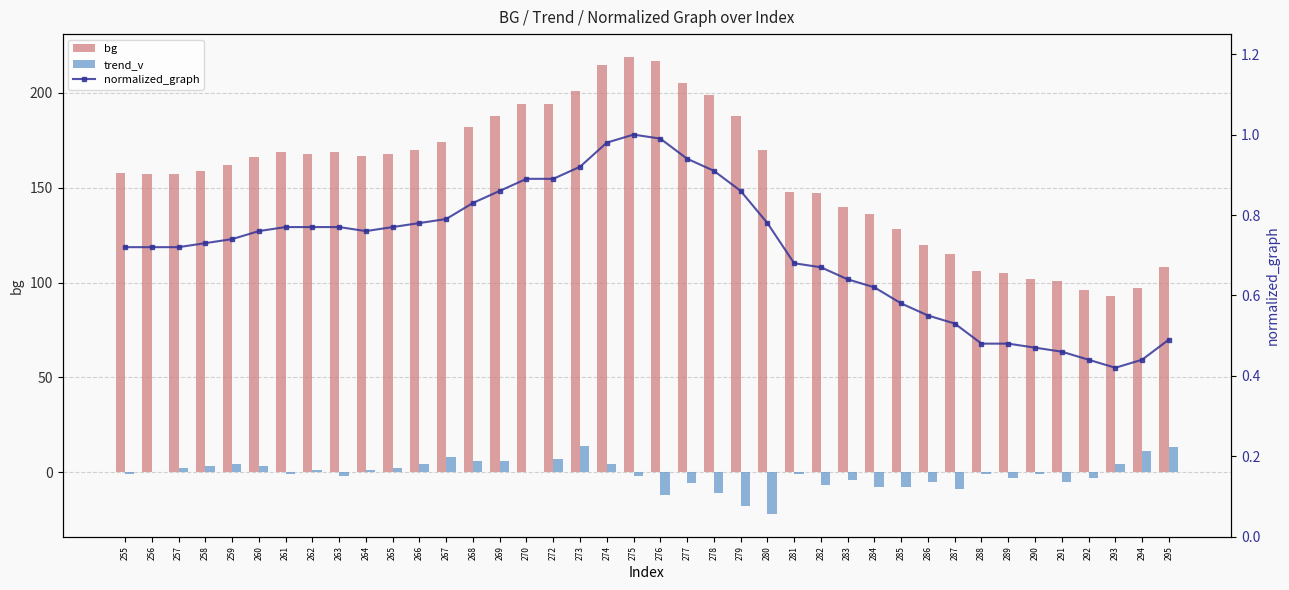

Reading left to right, transcribe all the data shown in this chart.

bg: 158.0	157.0	157.0	159.0	162.0	166.0	169.0	168.0	169.0	167.0	168.0	170.0	174.0	182.0	188.0	194.0	194.0	201.0	215.0	219.0	217.0	205.0	199.0	188.0	170.0	148.0	147.0	140.0	136.0	128.0	120.0	115.0	106.0	105.0	102.0	101.0	96.0	93.0	97.0	108.0
trend_v: -1.0	0.0	2.0	3.0	4.0	3.0	-1.0	1.0	-2.0	1.0	2.0	4.0	8.0	6.0	6.0	0.0	7.0	14.0	4.0	-2.0	-12.0	-6.0	-11.0	-18.0	-22.0	-1.0	-7.0	-4.0	-8.0	-8.0	-5.0	-9.0	-1.0	-3.0	-1.0	-5.0	-3.0	4.0	11.0	13.0
normalized_graph: 0.7	0.7	0.7	0.7	0.7	0.8	0.8	0.8	0.8	0.8	0.8	0.8	0.8	0.8	0.9	0.9	0.9	0.9	1.0	1.0	1.0	0.9	0.9	0.9	0.8	0.7	0.7	0.6	0.6	0.6	0.6	0.5	0.5	0.5	0.5	0.5	0.4	0.4	0.4	0.5